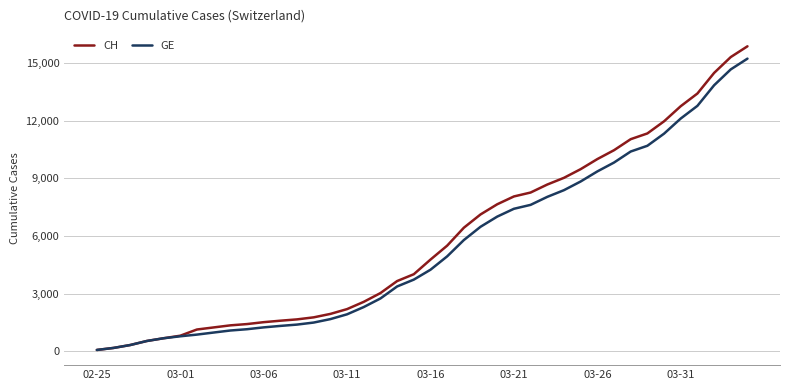

Which series has the widest spread of values?

CH